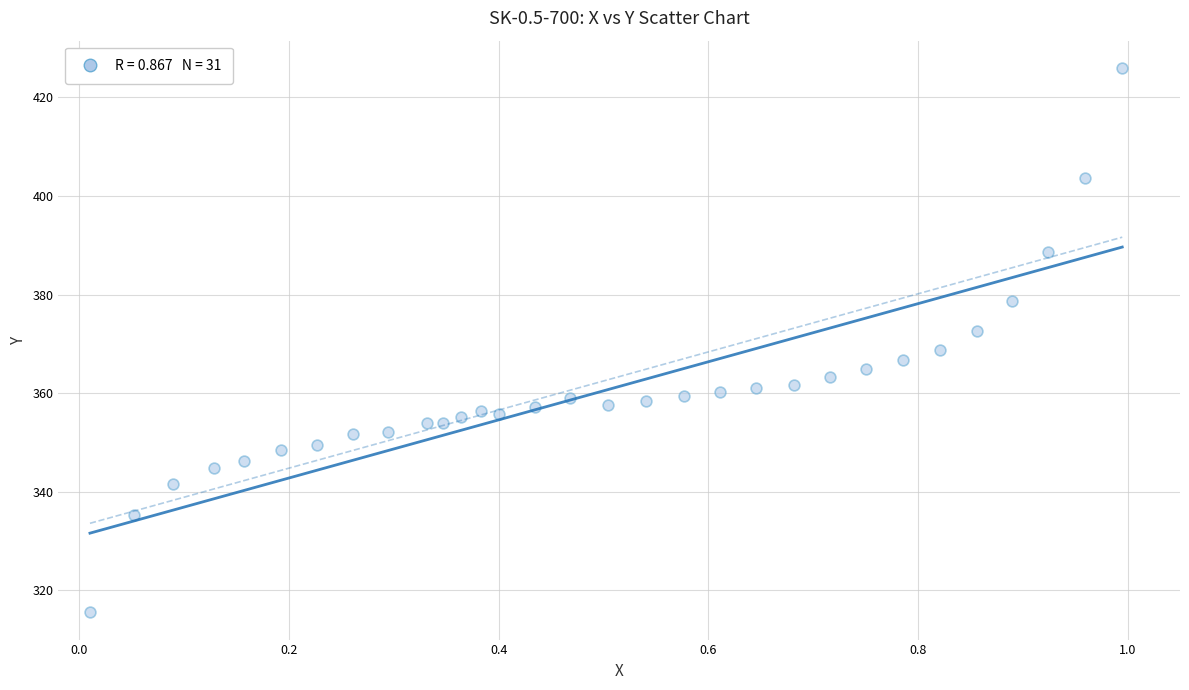

What is the range of Y values (max minus min)?

110.5